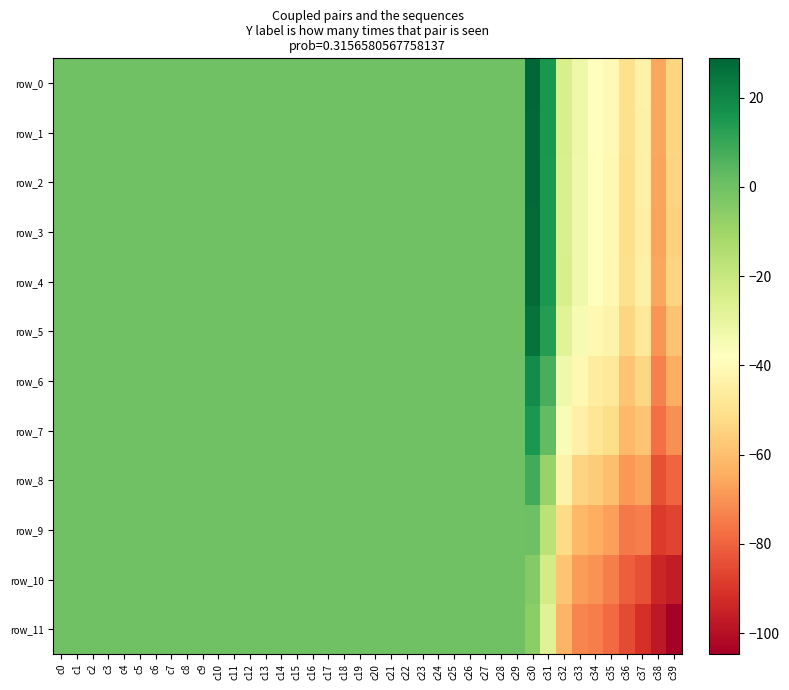

Which series changed the most between c13 and c14?

row_0